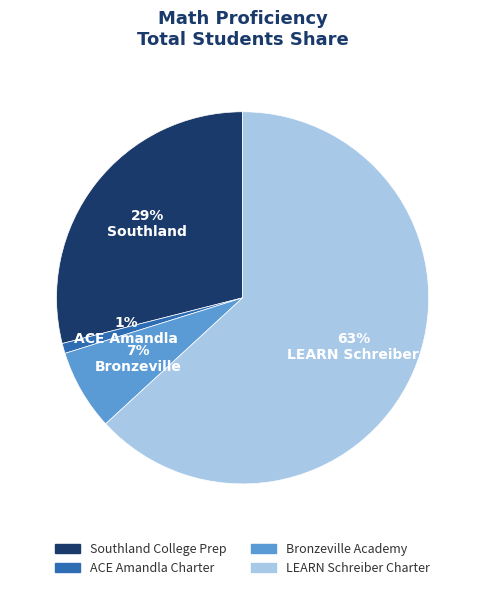

Combined, do LEARN Schreiber Charter and Southland College Prep account for over 50%?

Yes